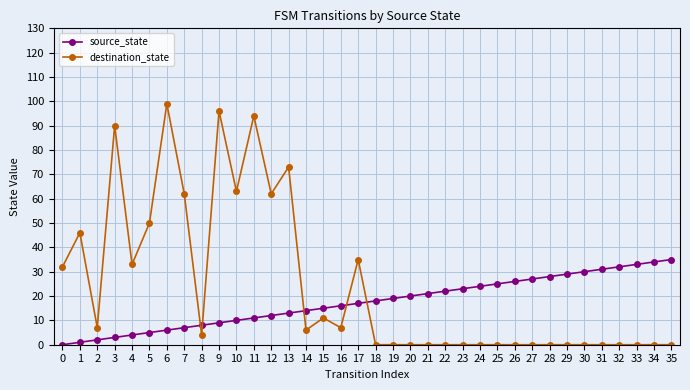

What is the value of the destination_state point at the 12th from the left?

94